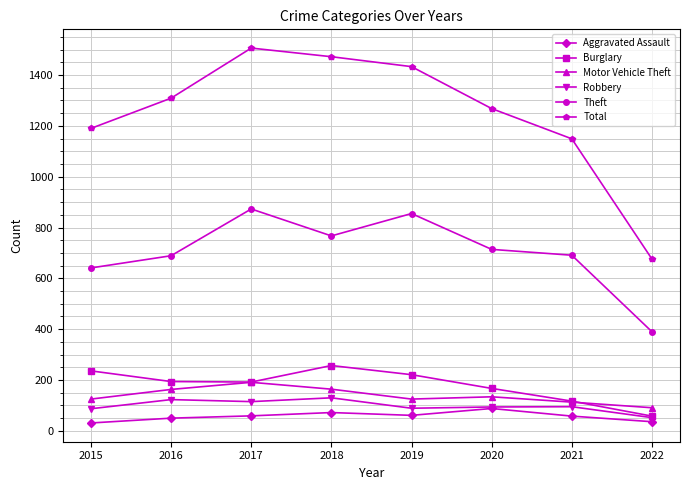

What is the total value across all series at 2021?

2223